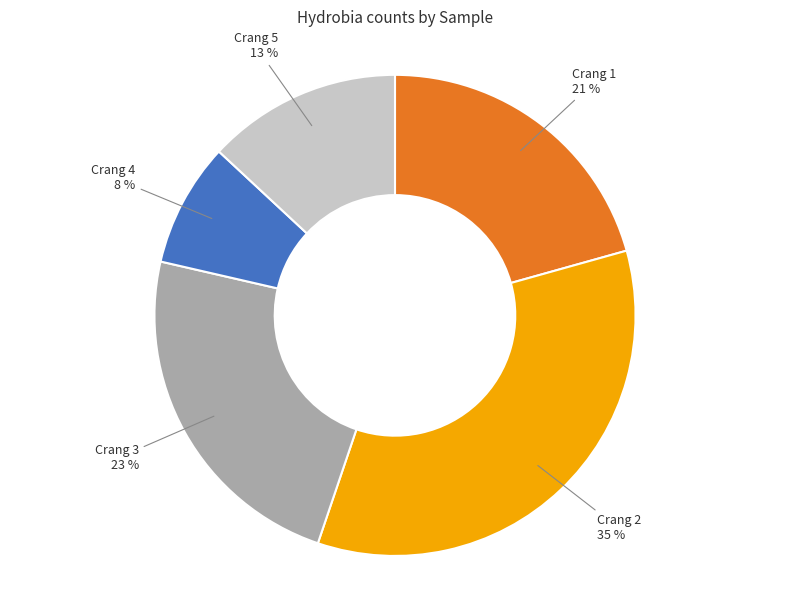

Does any single category account for the majority?

No